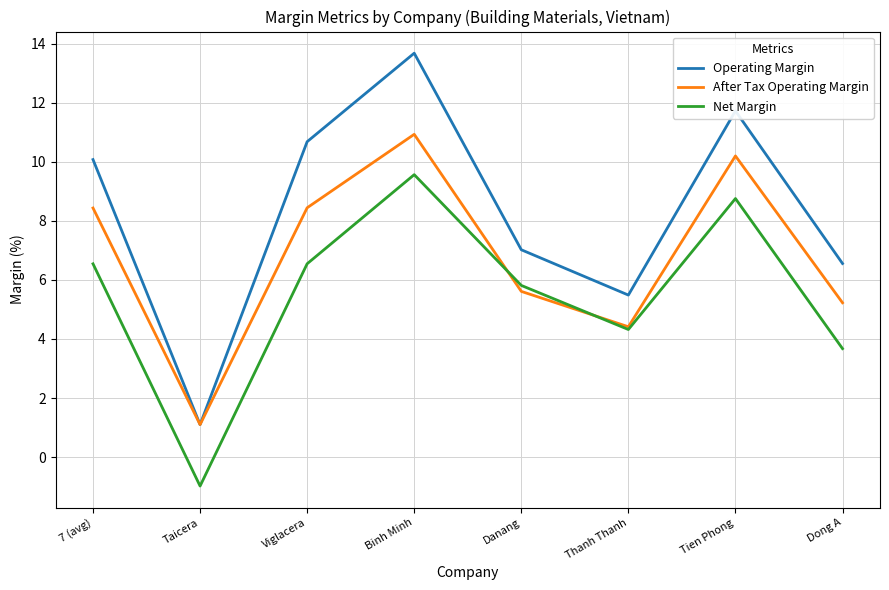

What is the difference between the maximum and minimum values in the Net Margin series?

10.5